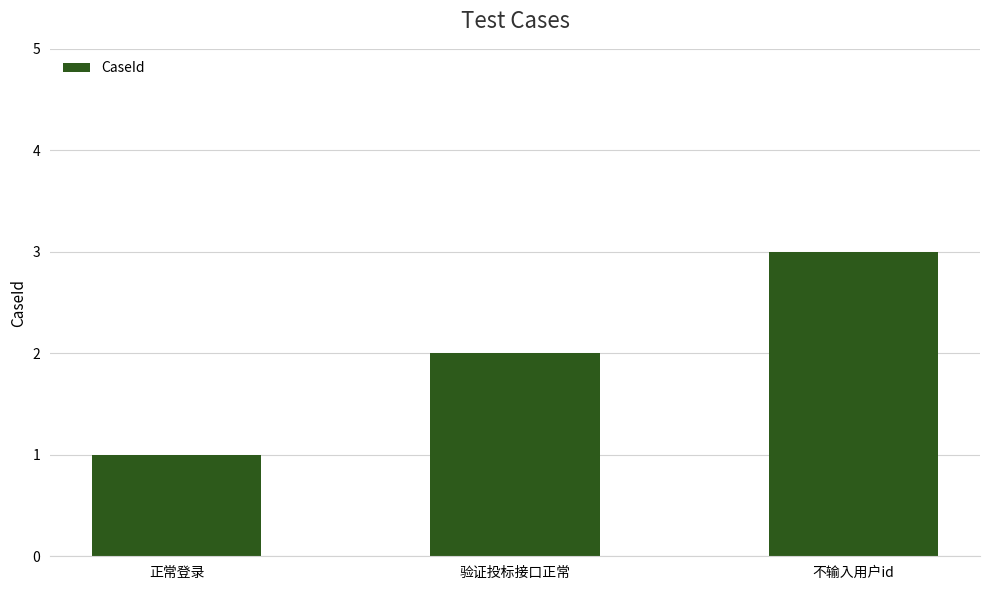

What is the label of the 3rd bar from the right?

正常登录